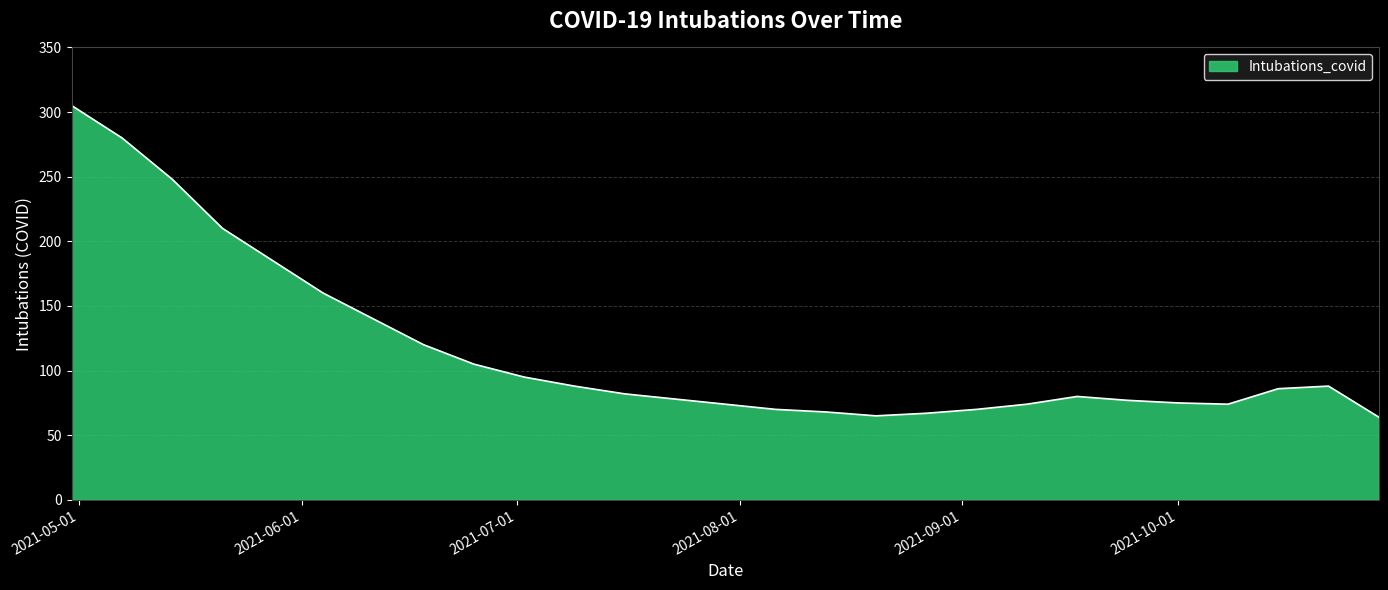

What is the average value?

116